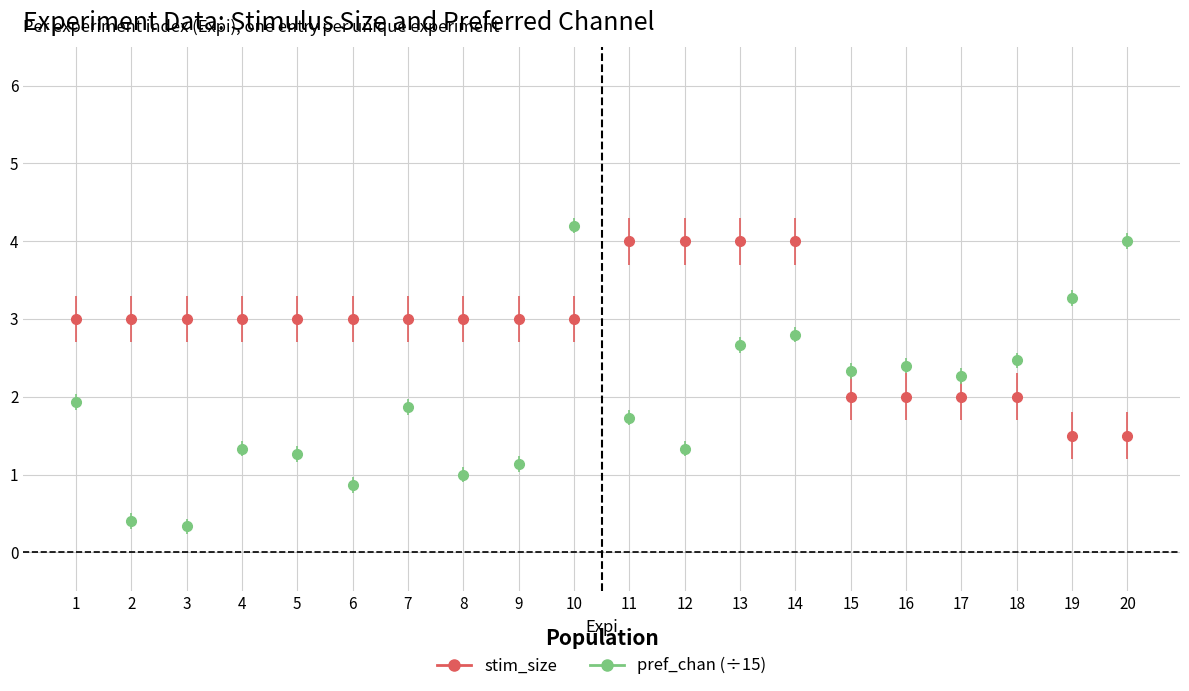

What is the difference between the maximum and minimum values in the stim_size series?

2.5